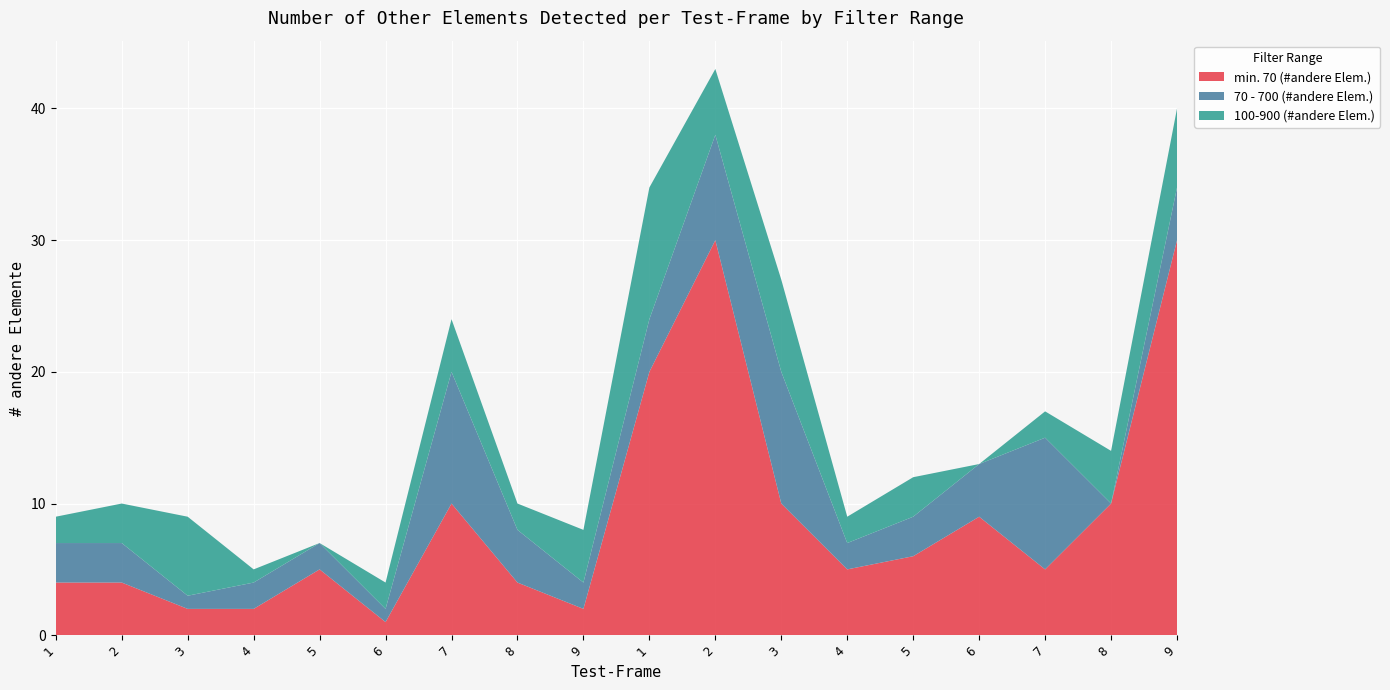

Reading left to right, transcribe all the data shown in this chart.

min. 70 (#andere Elem.): 4	4	2	2	5	1	10	4	2	20	30	10	5	6	9	5	10	30
70 - 700 (#andere Elem.): 3	3	1	2	2	1	10	4	2	4	8	10	2	3	4	10	0	4
100-900 (#andere Elem.): 2	3	6	1	0	2	4	2	4	10	5	7	2	3	0	2	4	6